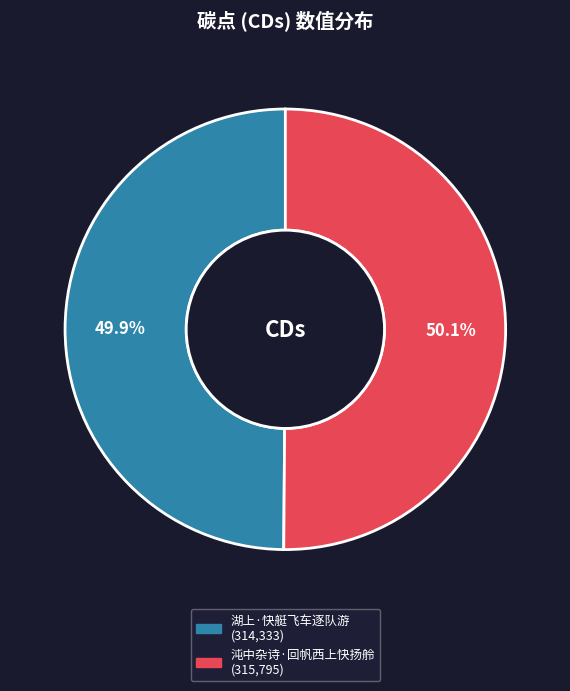

Is there any slice that represents more than half of the pie?

Yes